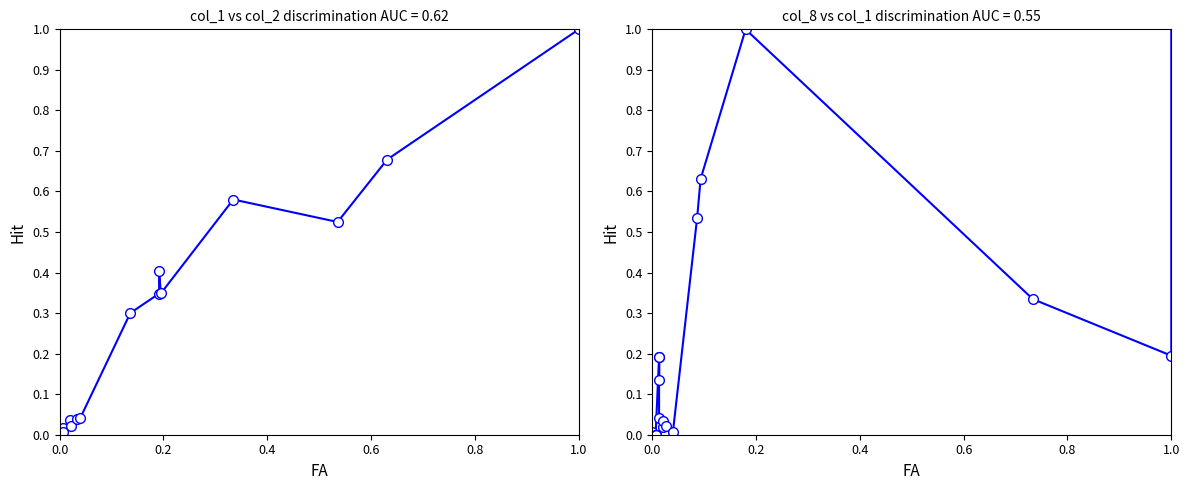

Reading left to right, transcribe all the data shown in this chart.

col_1 vs col_2: 0.0	0.0	0.0	0.0	0.0	0.0	0.0	0.0	0.0	0.0	0.0	0.0	0.0	0.3	0.3	0.4	0.3	0.6	0.5	0.7	1.0	1.0
col_8 vs col_1: 0.0	0.0	0.0	0.0	0.0	0.0	0.0	0.0	0.2	0.1	0.2	0.0	0.0	0.0	0.0	0.0	0.5	0.6	1.0	0.3	0.2	1.0